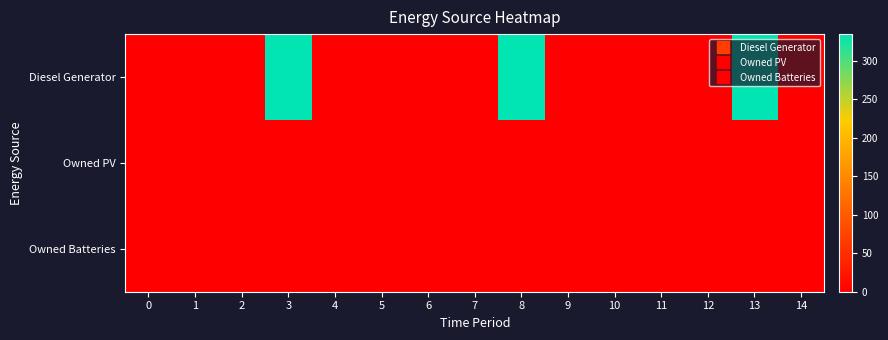

Rank the series at 8 from lowest to highest value.

Owned PV, Owned Batteries, Diesel Generator